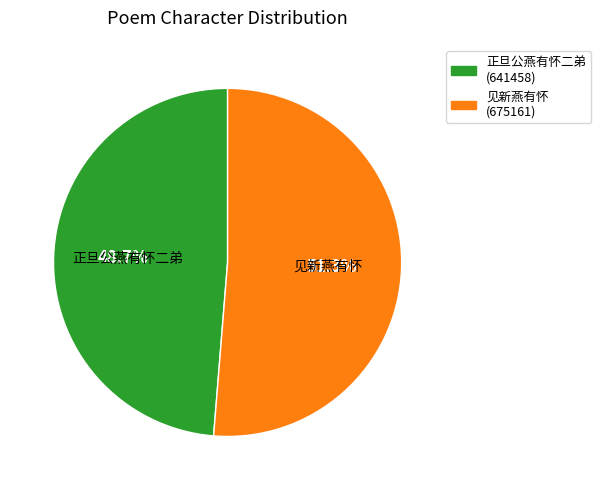

Which has a higher value, 见新燕有怀 or 正旦公燕有怀二弟?

见新燕有怀